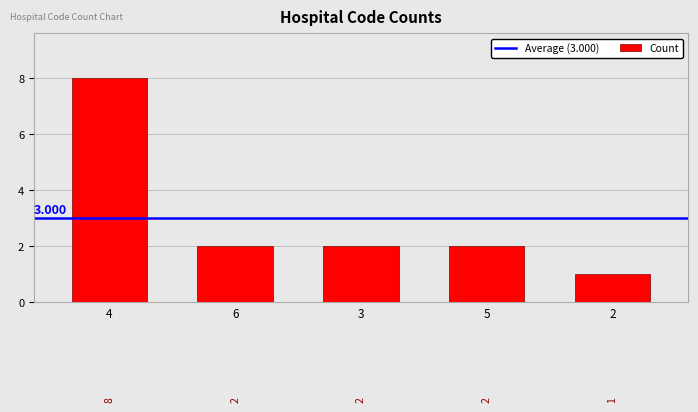

Which has a higher value, 5 or 3?

5